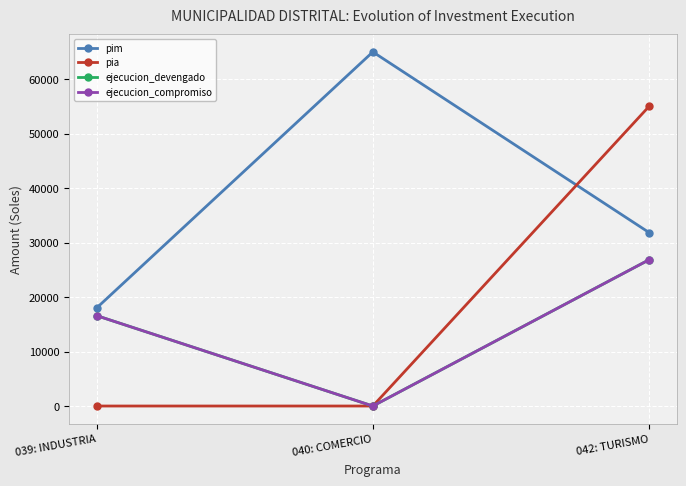

Does the chart have visible grid lines?

Yes